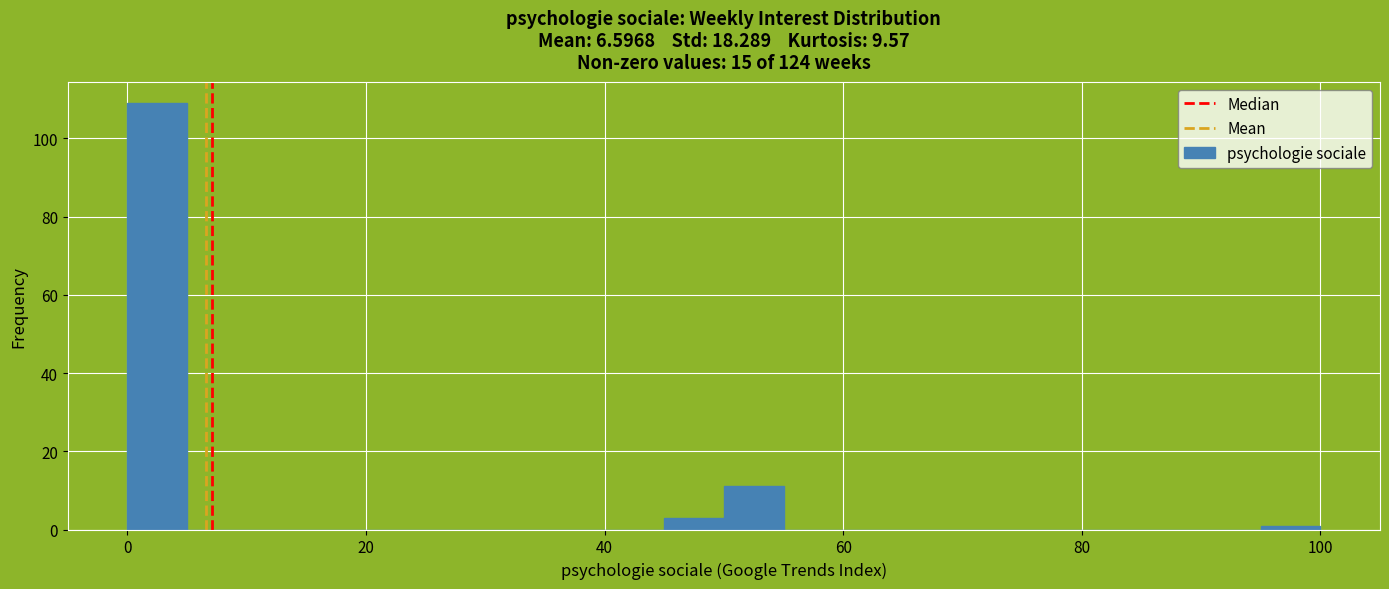

Around what value on the x-axis is the tallest bar? Give the approximate position of its centre, as read against the axis.

2